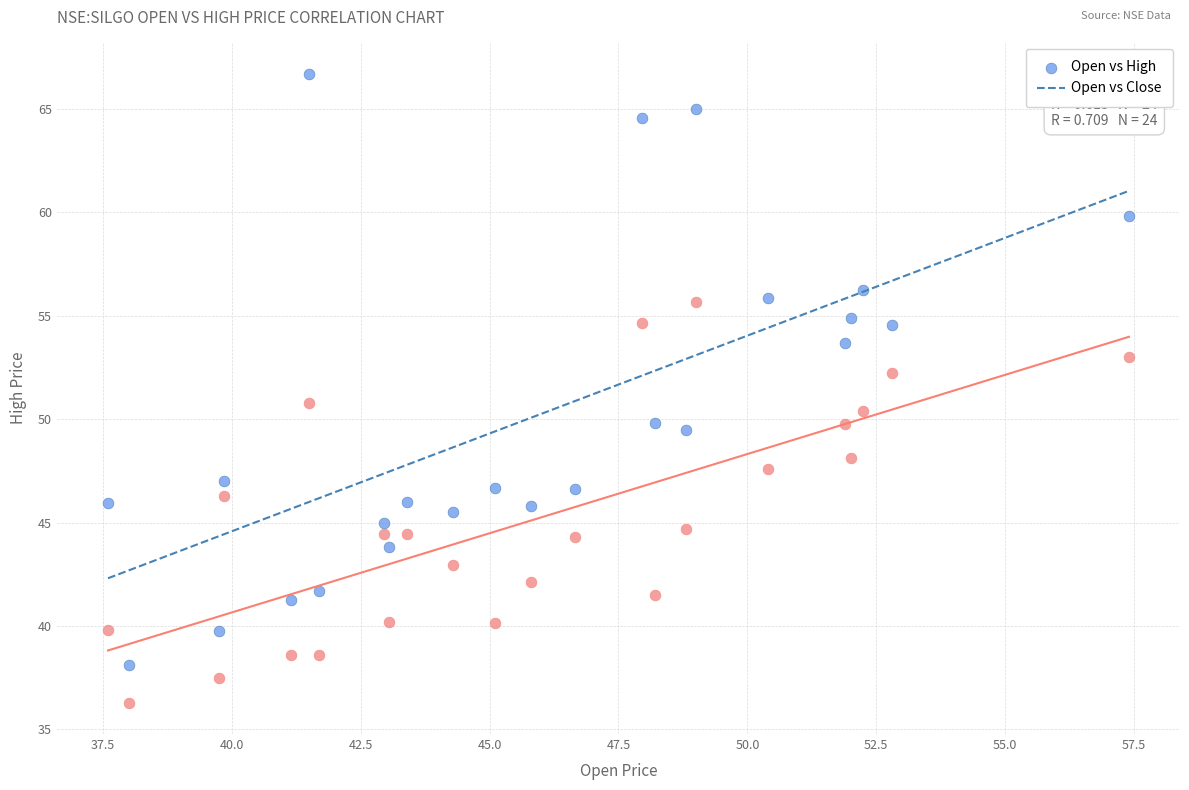

What are all the series names shown in the legend?

Open vs High, Open vs Close